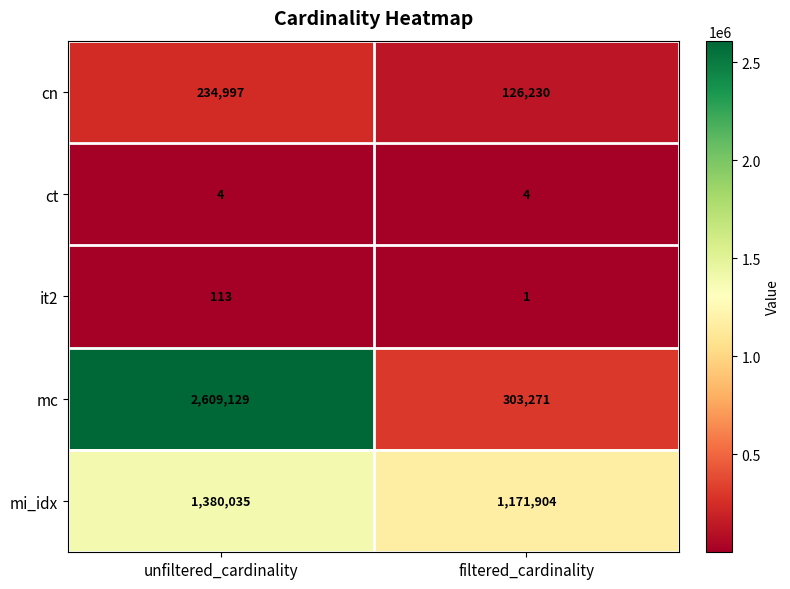

Which series has the largest range (max minus min)?

mc